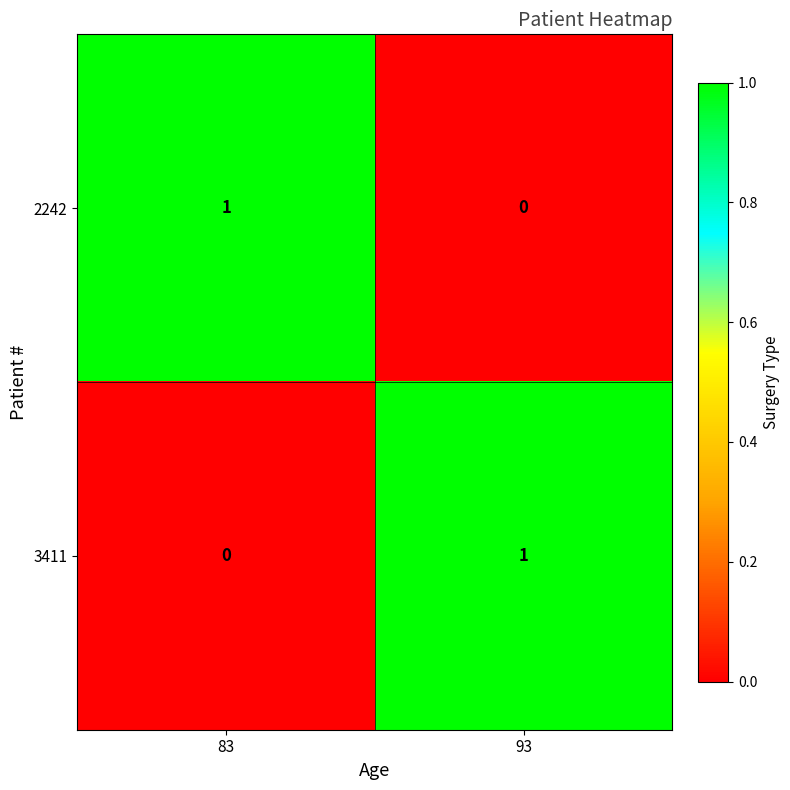

The 2242 series shows 0 at 93. True or false?

True